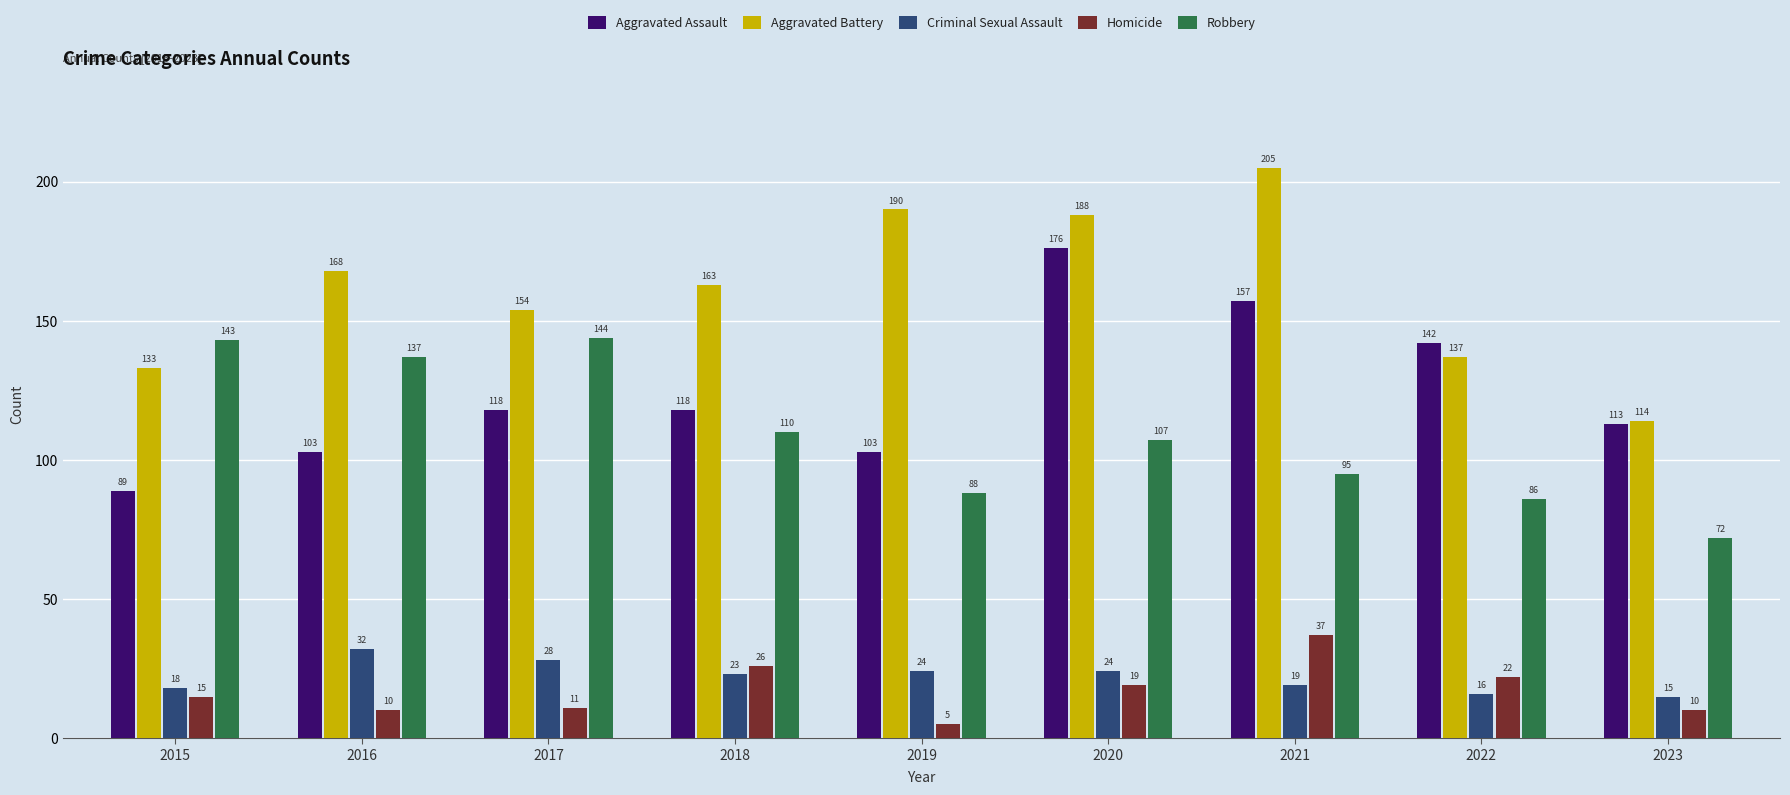

What is the value of the Aggravated Battery bar at the 2nd from the left?

168